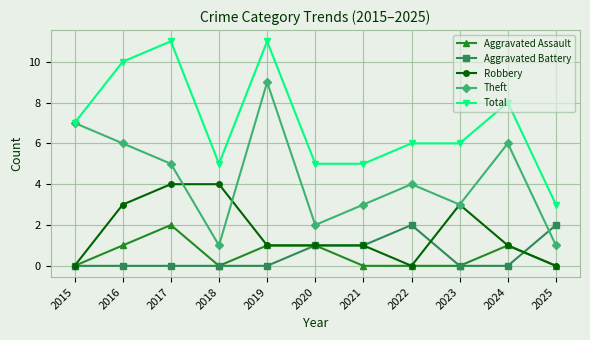

Reading left to right, list all the values displayed in this chart.

Aggravated Assault: 0	1	2	0	1	1	0	0	0	1	0
Aggravated Battery: 0	0	0	0	0	1	1	2	0	0	2
Robbery: 0	3	4	4	1	1	1	0	3	1	0
Theft: 7	6	5	1	9	2	3	4	3	6	1
Total: 7	10	11	5	11	5	5	6	6	8	3